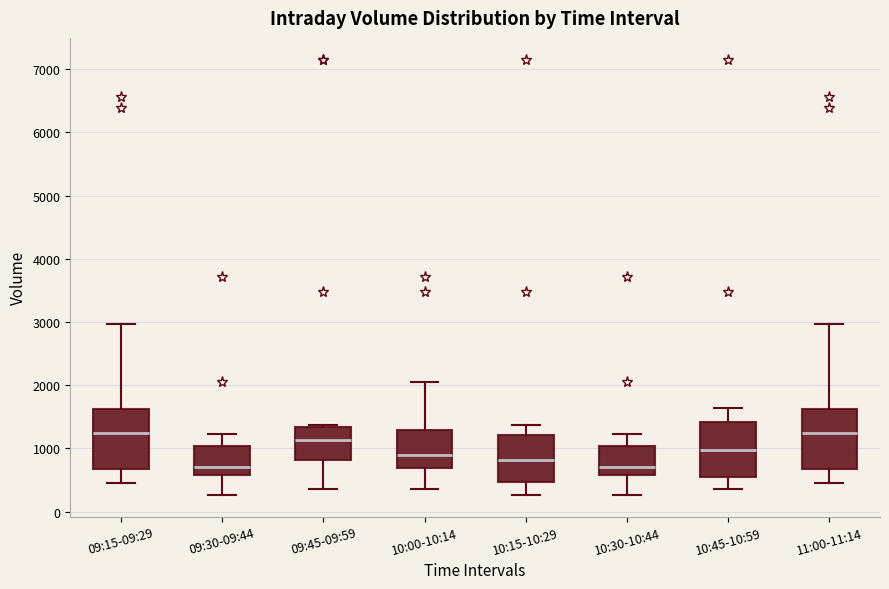

Reading left to right, transcribe this box plot: for each box, give where its median line is, the range the box spans, and where its two whiskers end, as read against the y-axis. The values are not printed on the chart, so give them approximately, as read against the axis.

09:15-09:29: median 1300, box 700 to 1600, whiskers 500 to 3000
09:30-09:44: median 700, box 600 to 1000, whiskers 300 to 1200
09:45-09:59: median 1100, box 800 to 1300, whiskers 400 to 1400
10:00-10:14: median 900, box 700 to 1300, whiskers 400 to 2100
10:15-10:29: median 800, box 500 to 1200, whiskers 300 to 1400
10:30-10:44: median 700, box 600 to 1000, whiskers 300 to 1200
10:45-10:59: median 1000, box 600 to 1400, whiskers 400 to 1600
11:00-11:14: median 1300, box 700 to 1600, whiskers 500 to 3000